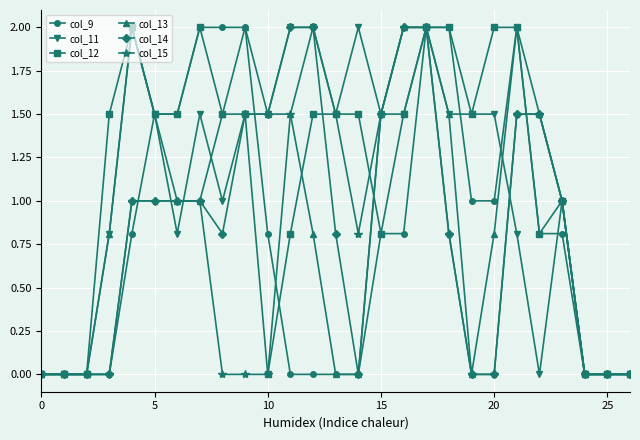

What is the value of the col_14 point at the 5th from the left?

1.0